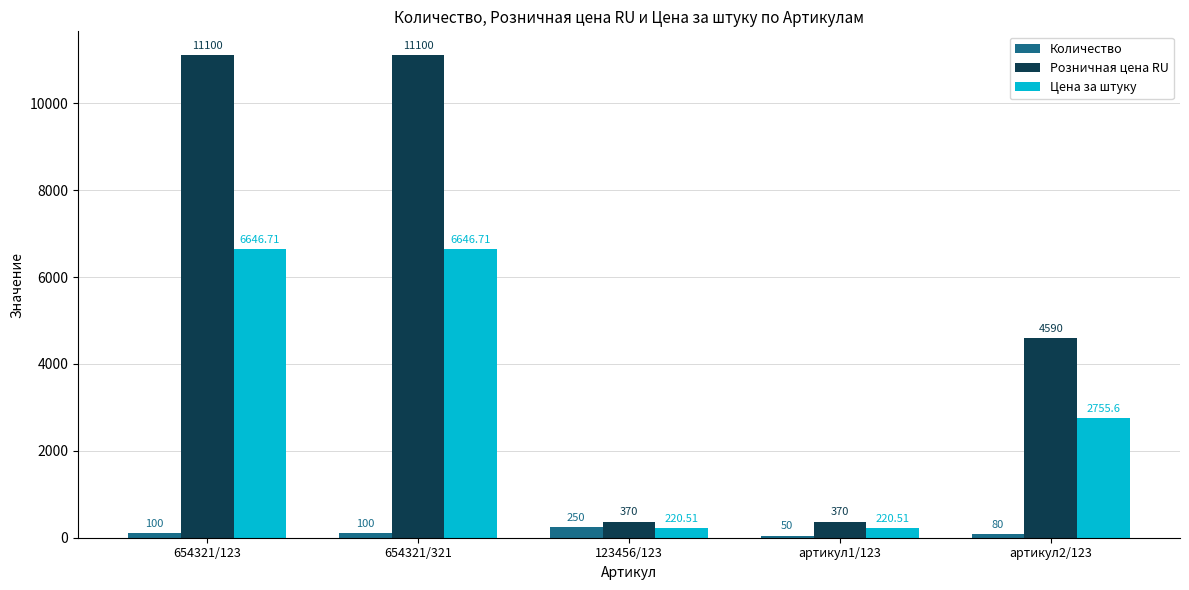

What is the value of the Цена за штуку bar at the 4th from the left?

220.5